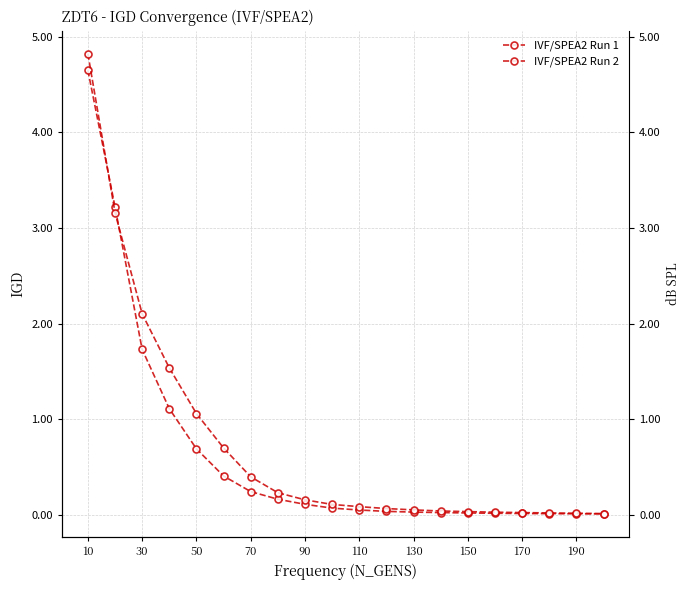

True or false: IVF/SPEA2 Run 1 has more than 1 interior local peaks.

False